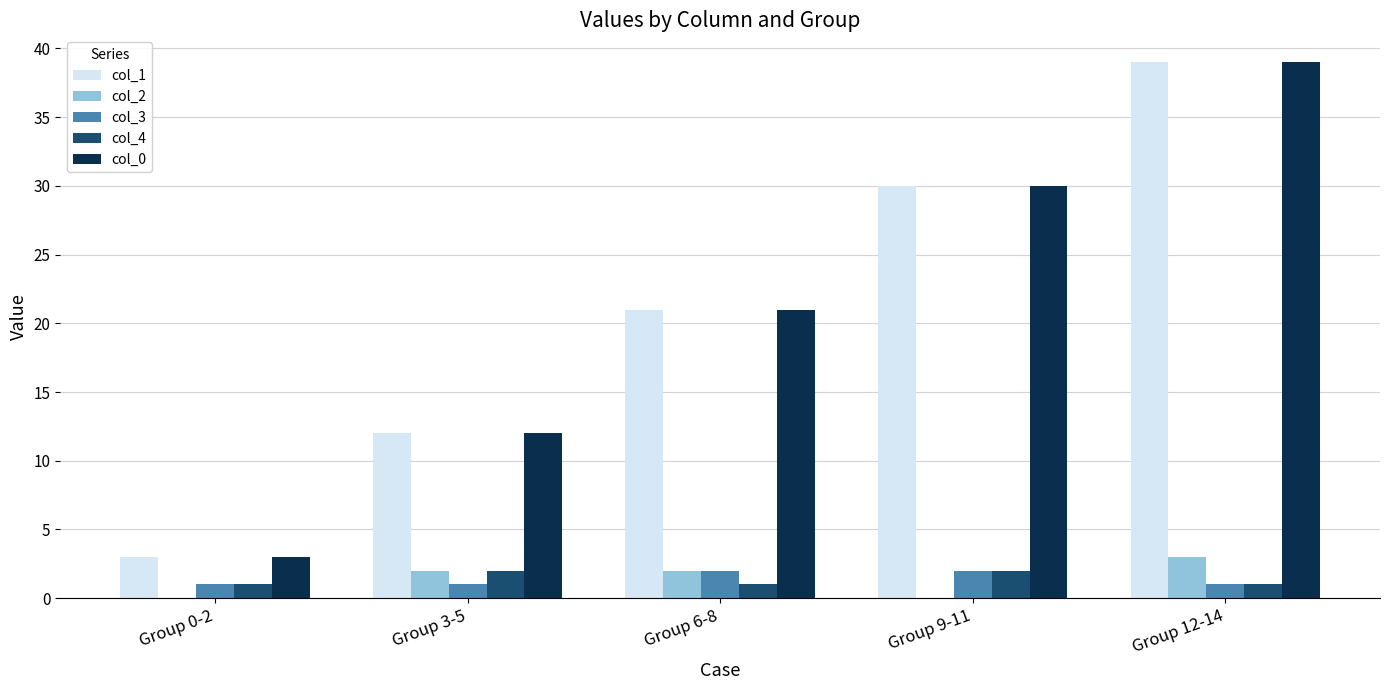

Are the bars horizontal?

No